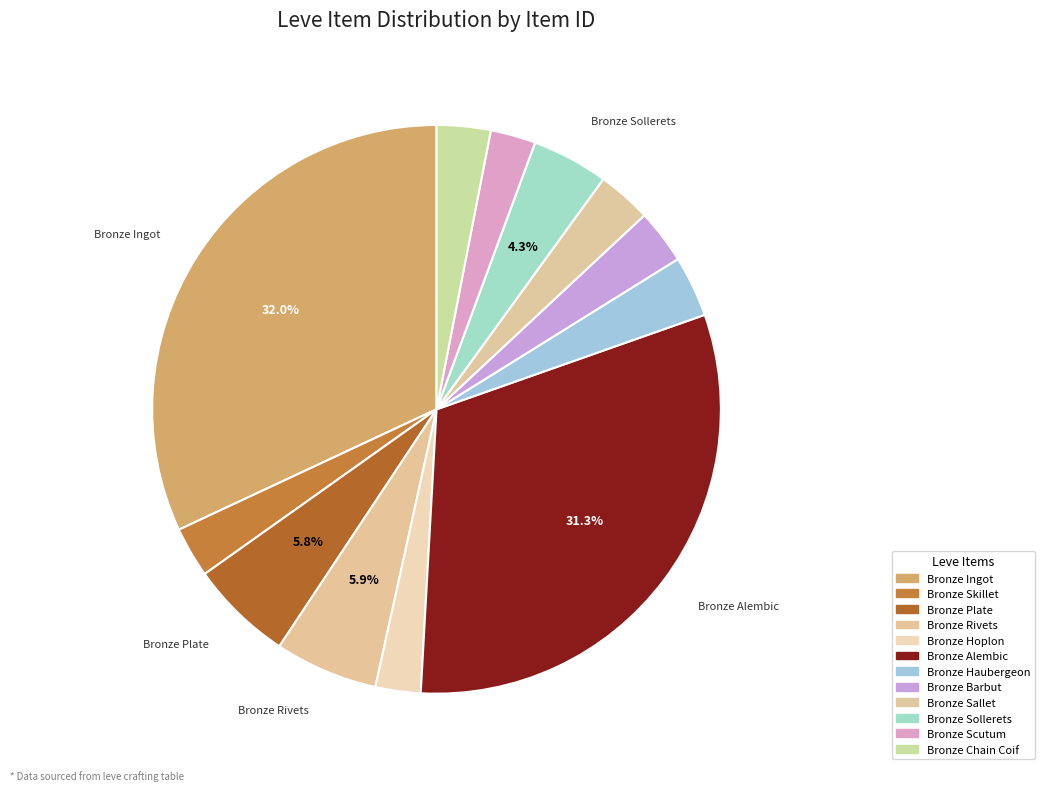

What percentage is the Bronze Plate slice, to the nearest percent?

6%